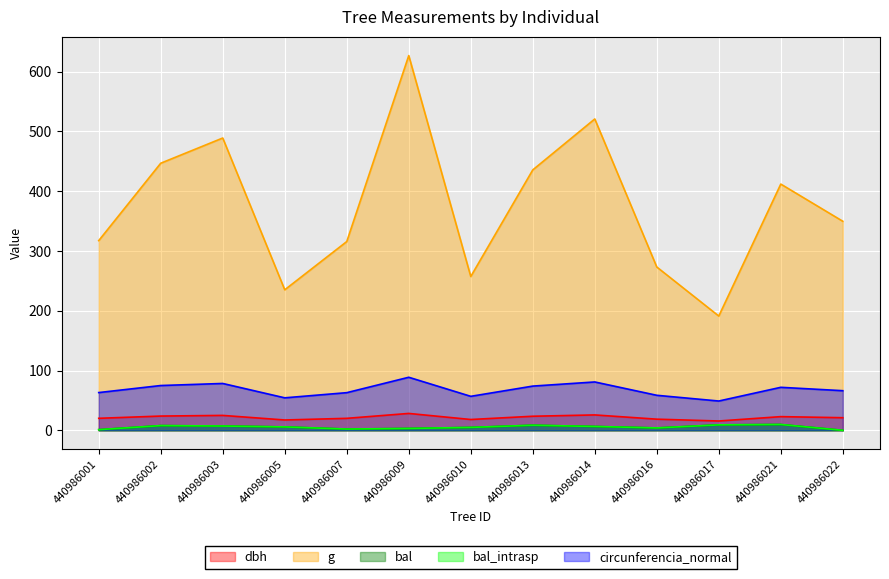

Is it true that g equals 411.9 at 440986021?

True